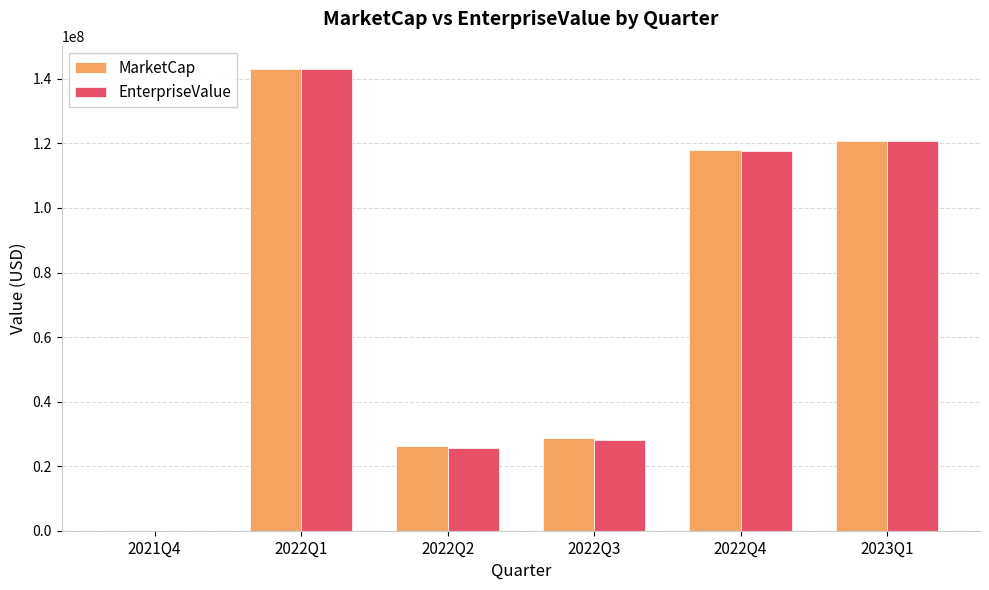

At which category is the sum across all series the highest?

2022Q1